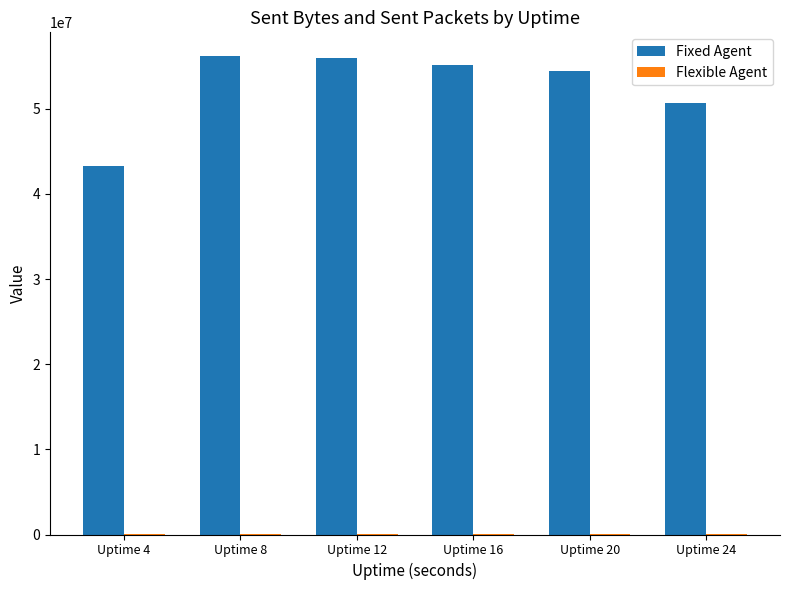

Count the number of data series in this chart.

2